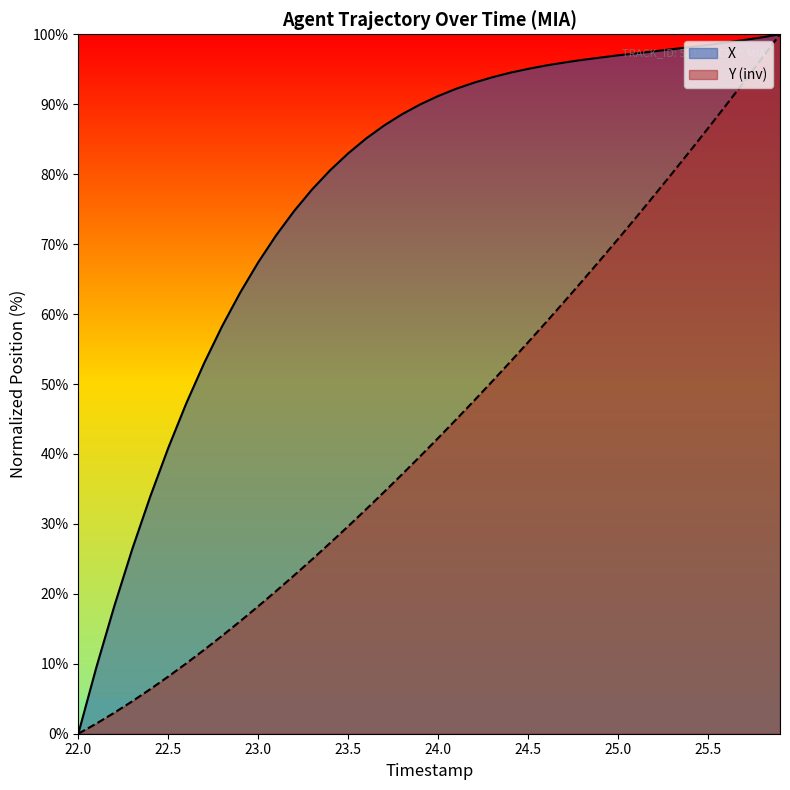

How many data points in Y are less than 42?

20